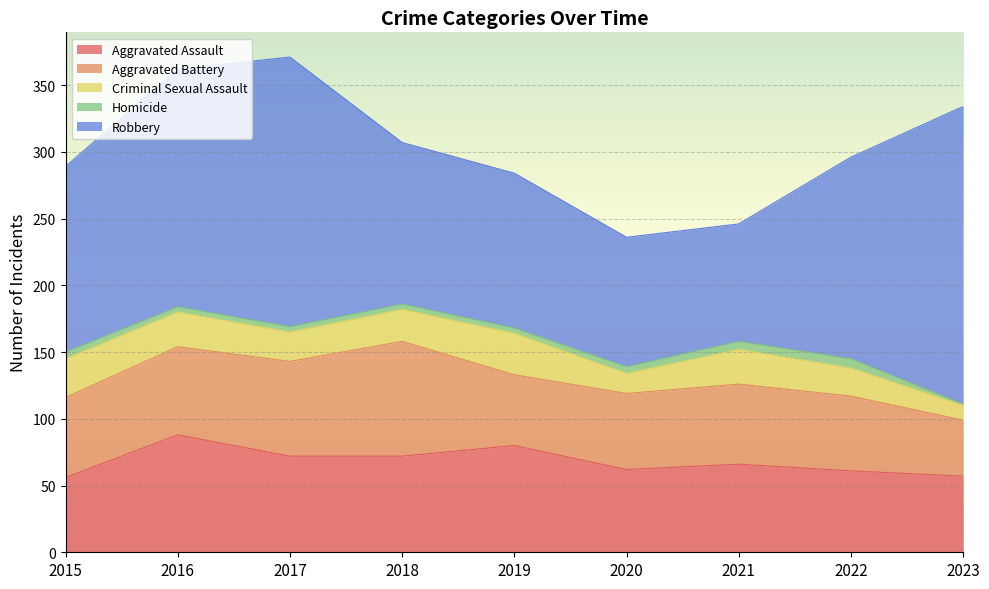

How many lines are shown in the chart?

5